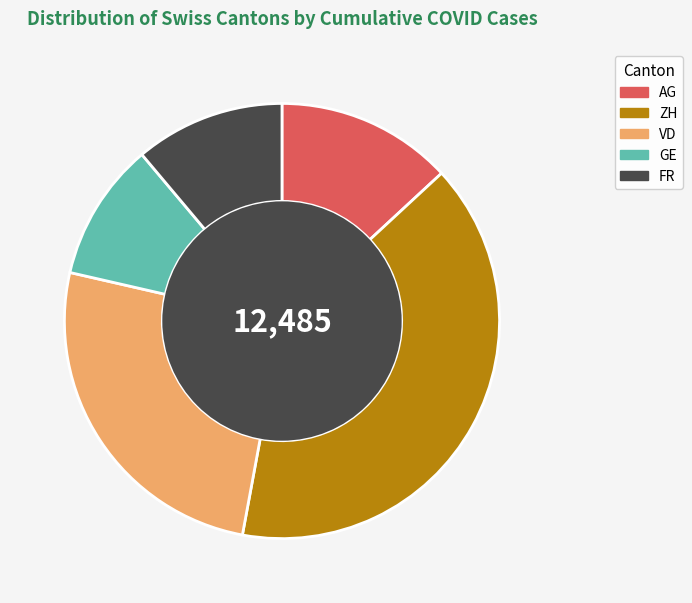

Which slice is the smallest?

GE